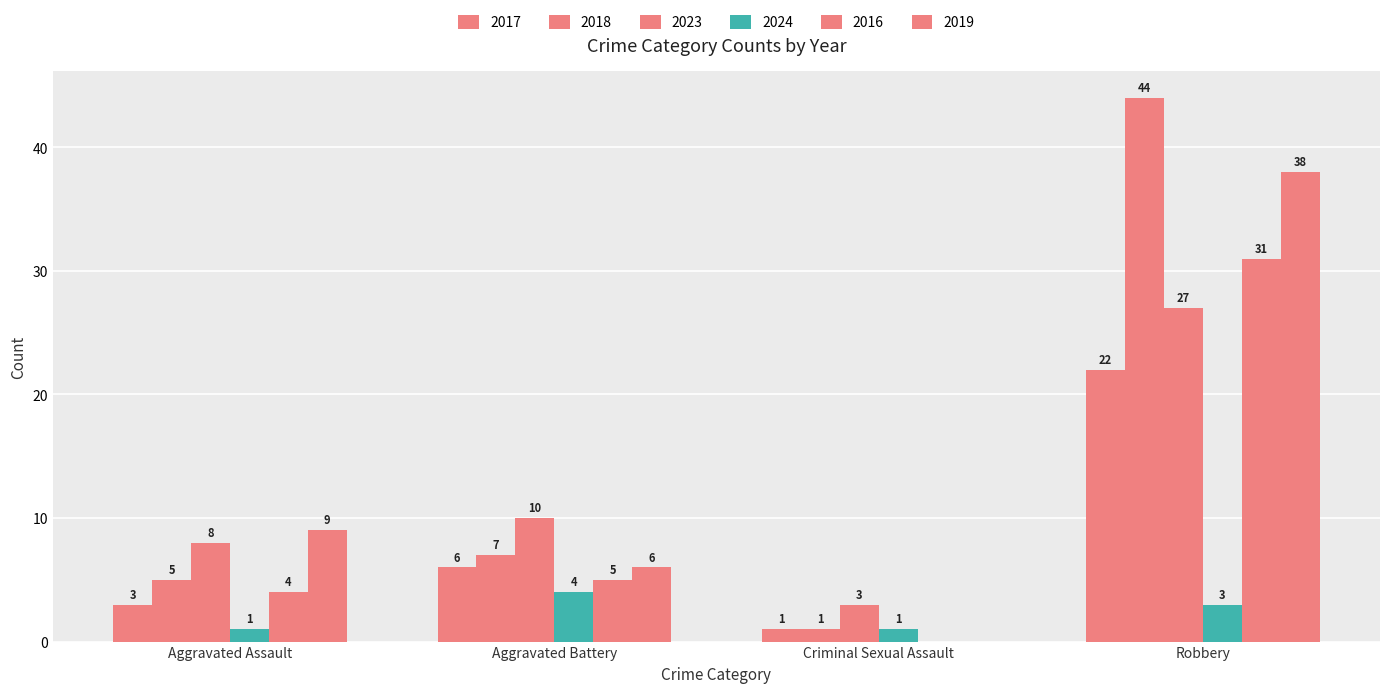

The value of 2024 at Aggravated Assault is 0. True or false?

False